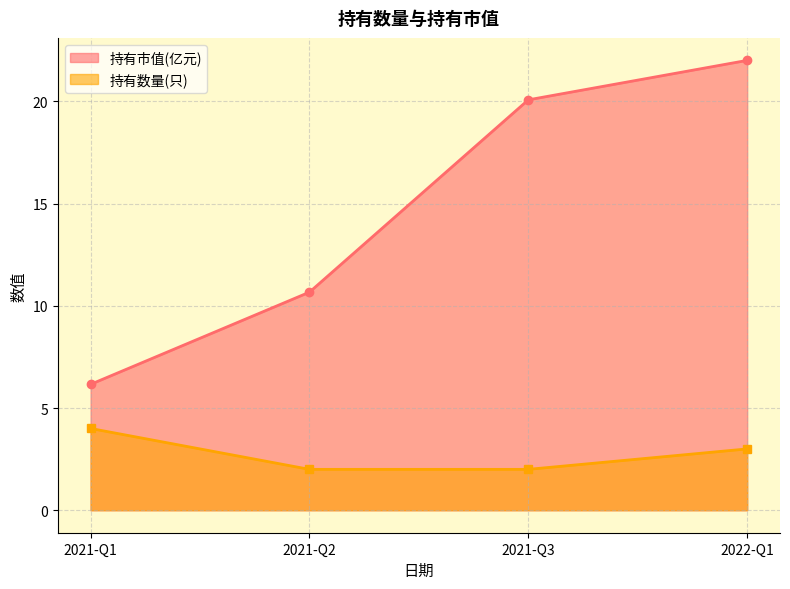

What is the label of the 1st point from the left?

2021-Q1